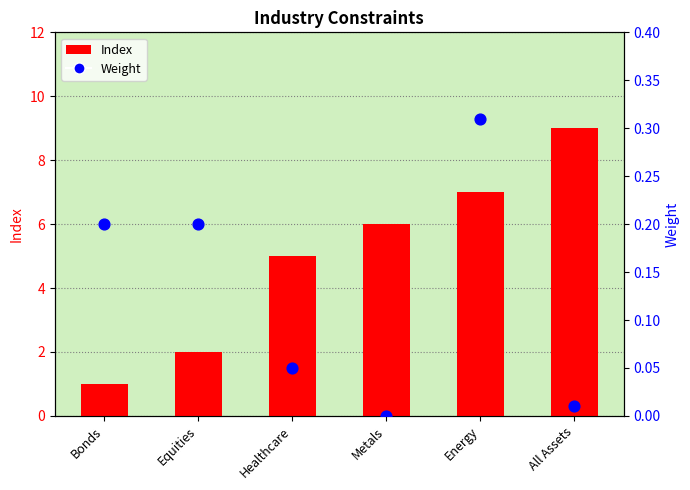

Which series has the largest total across all categories?

Index